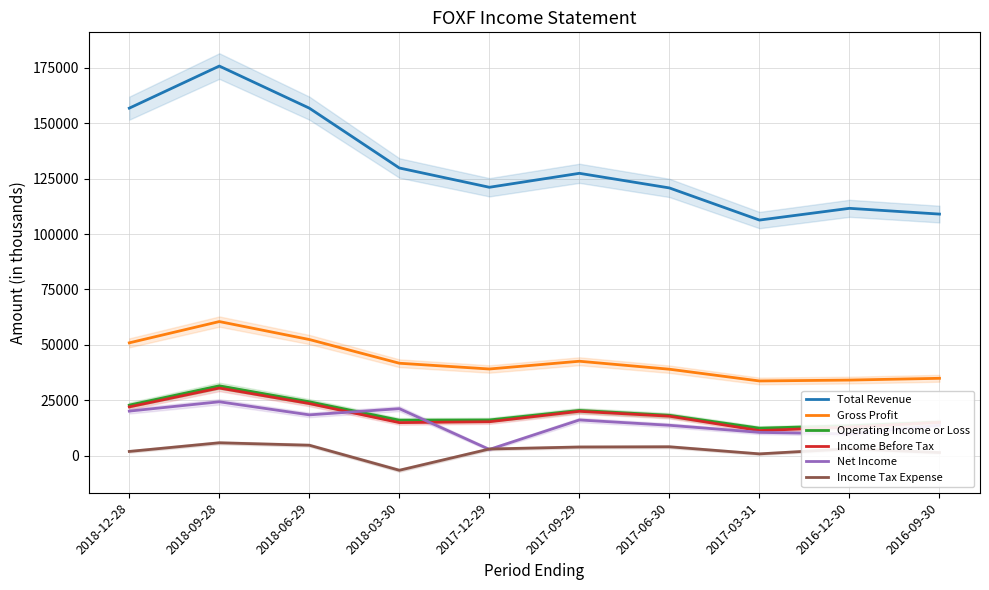

At how many categories does at least one series exceed 51952?

10